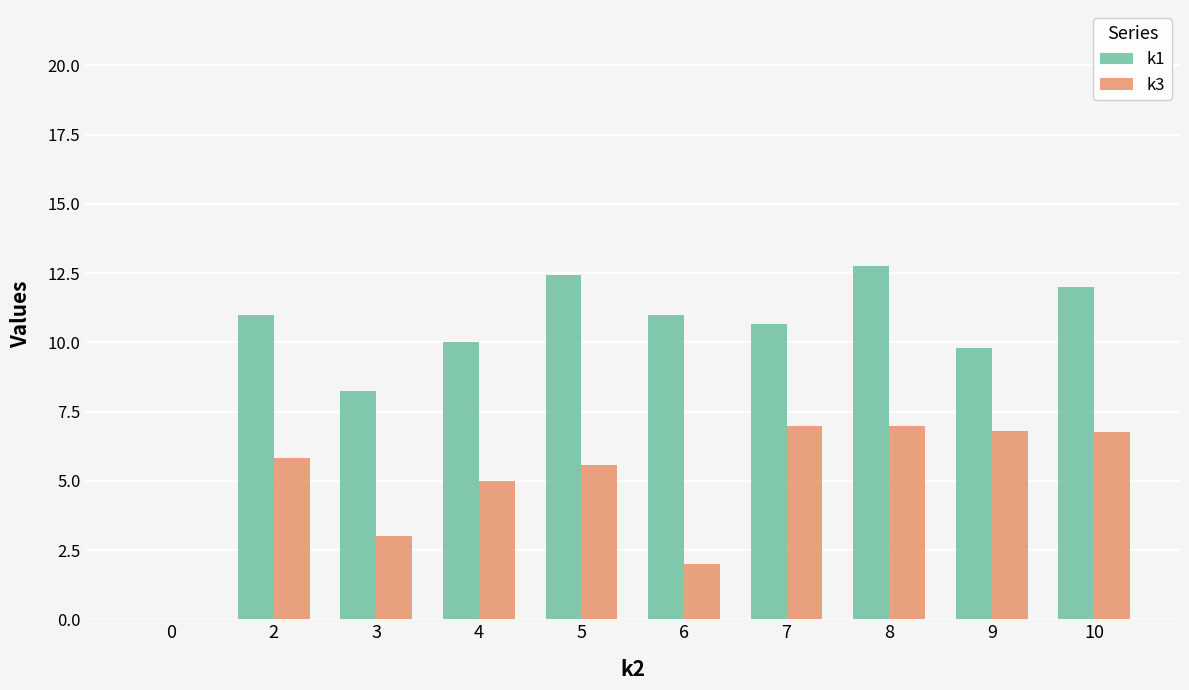

True or false: k3 has a value of 2.0 at 6.

True